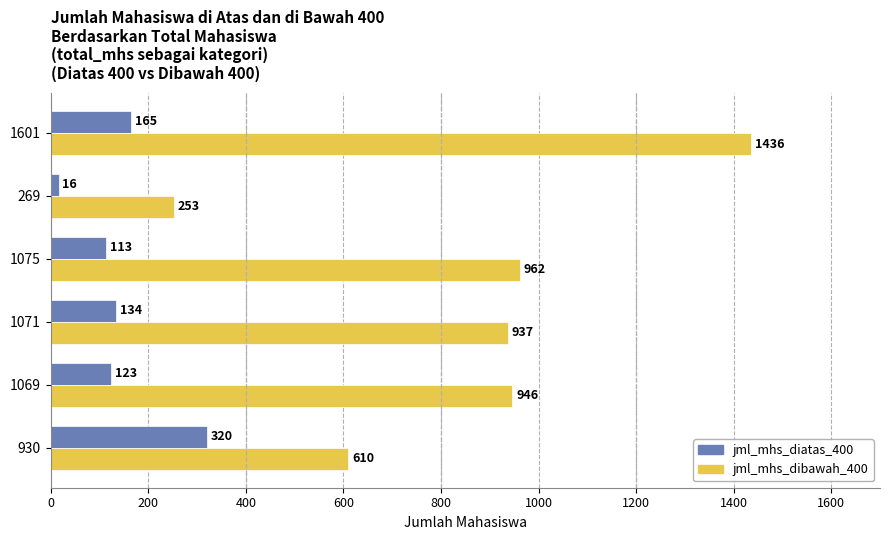

What is the difference between the highest and lowest values at 1601?

1271